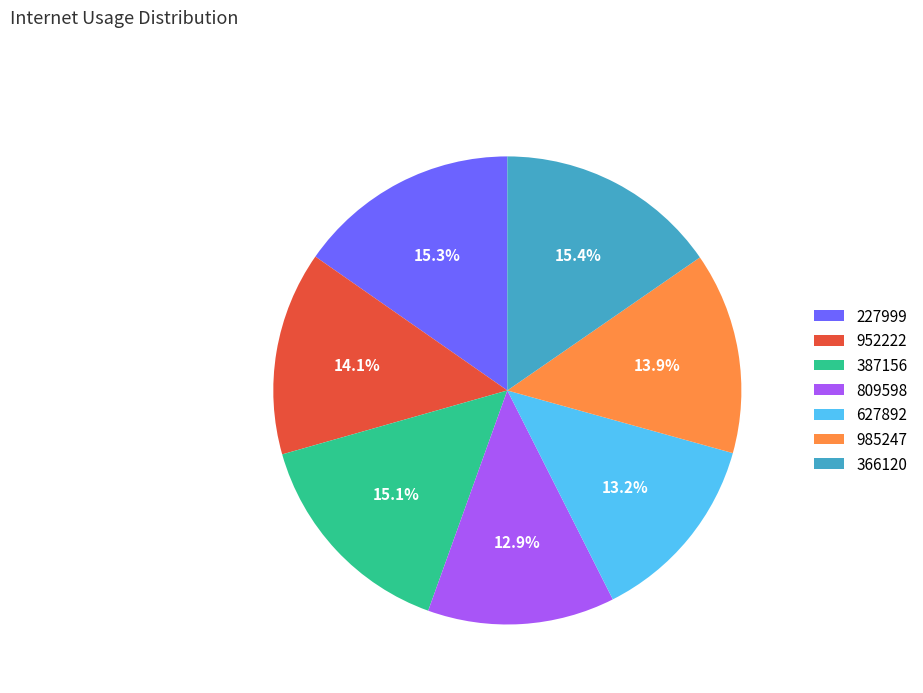

What percentage is the 985247 slice, to the nearest percent?

14%